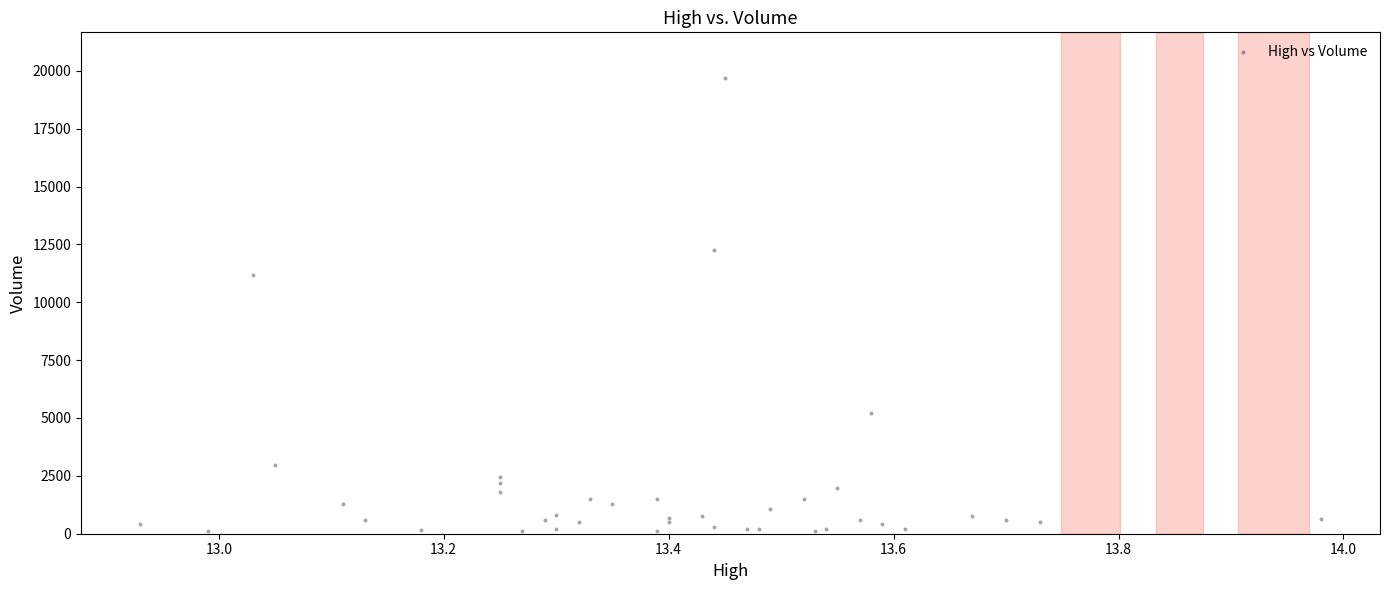

What Y value in the scatter plot is closest to 9897?

11200